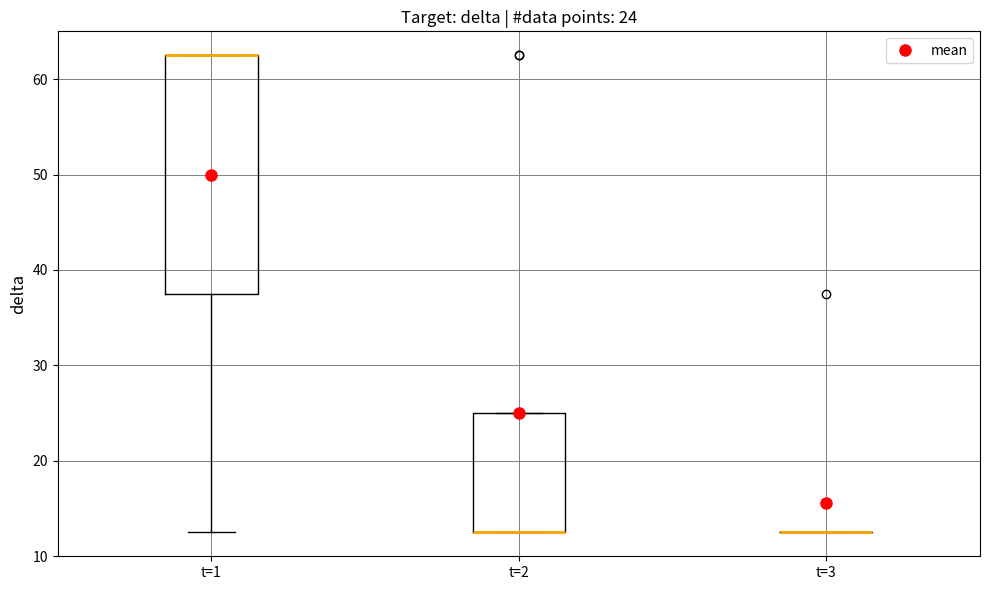

Comparing the boxes themselves (not the whiskers), which one is the tallest?

t=1